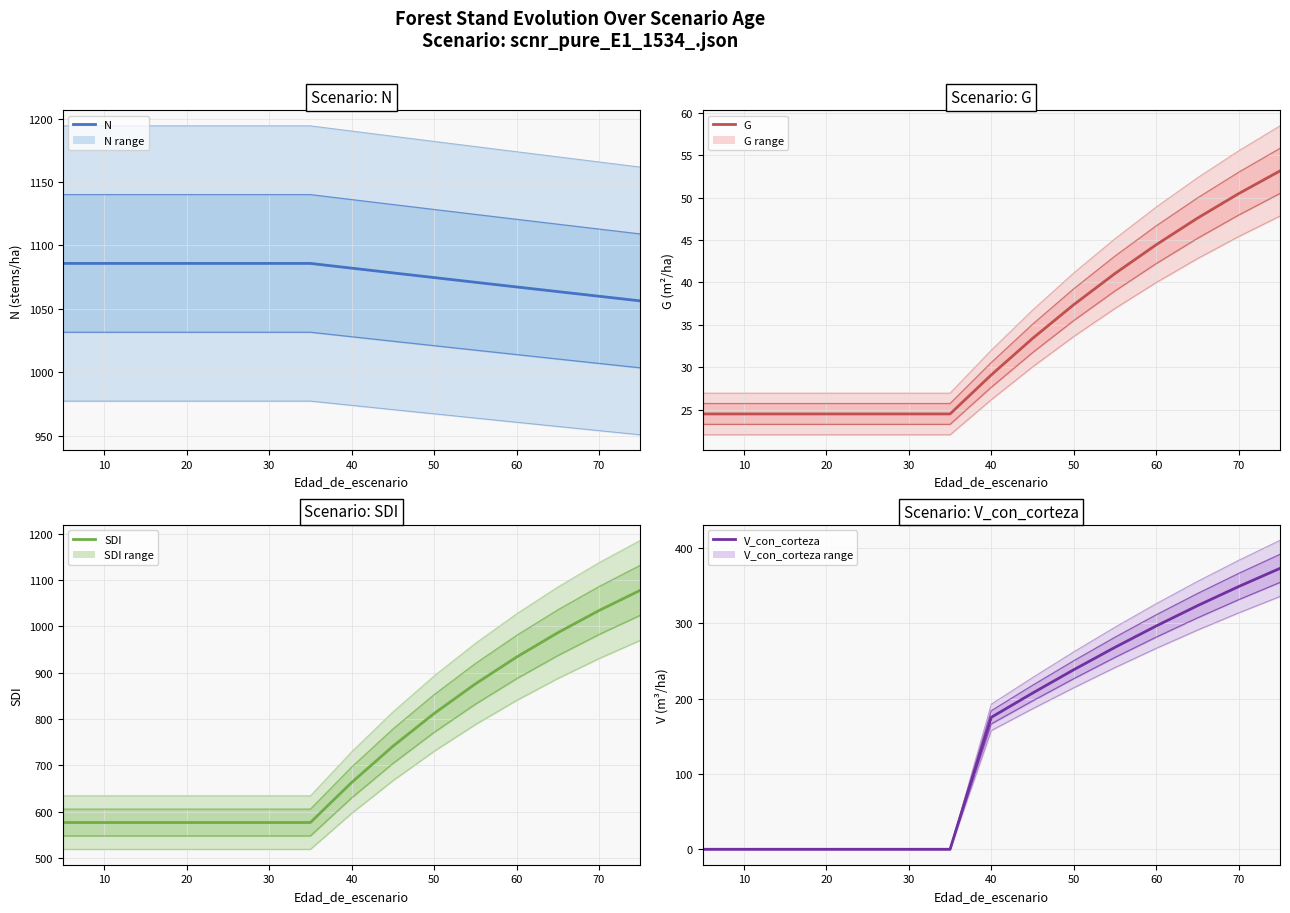

True or false: N has more than 0 points higher than both neighbors.

False